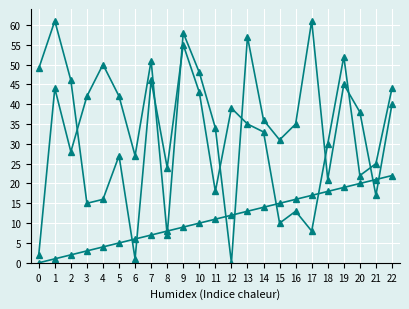

How many data points does each series have?

23